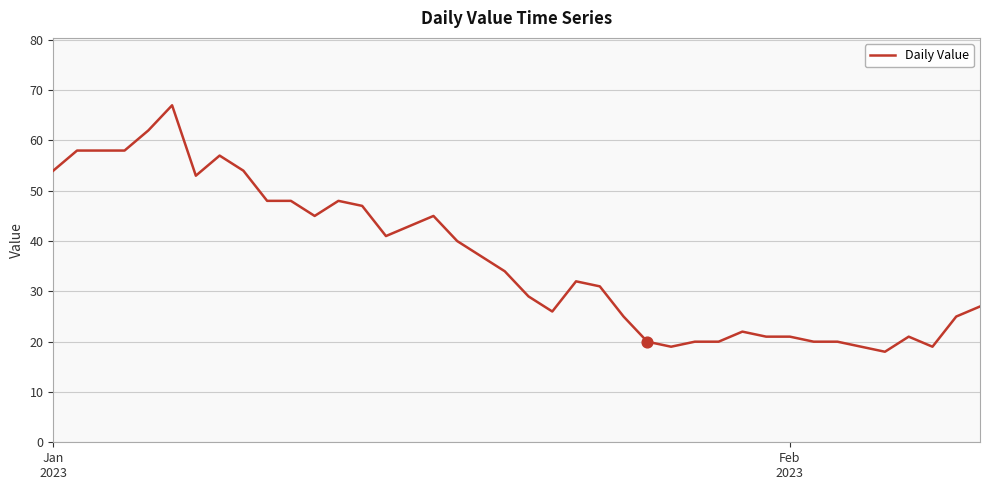

What is the difference between the maximum and minimum values?

49